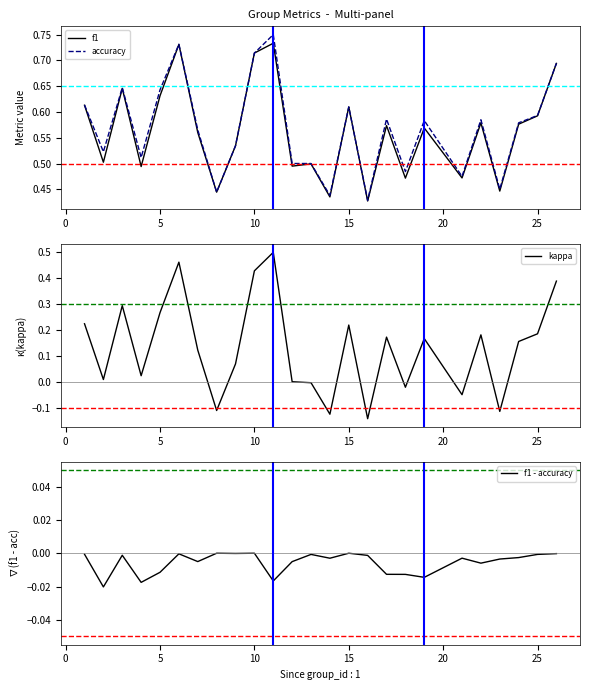

List the series in order of their peak value, lowest first.

f1 - accuracy, kappa, f1, accuracy